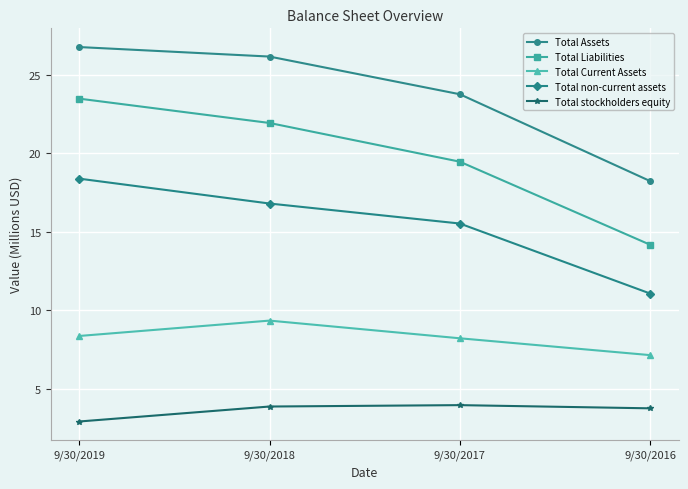

How many distinct data groups are displayed?

5